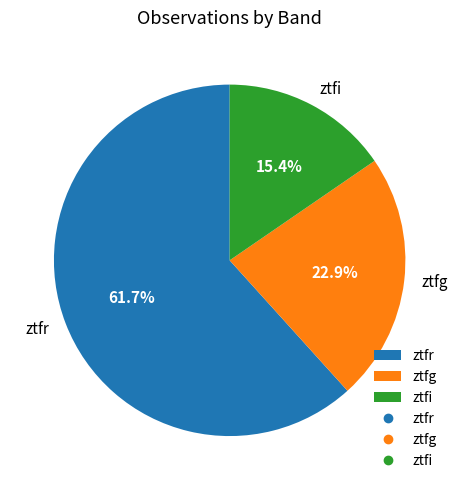

What is the ratio of the value at ztfg to the value at ztfr?

0.4